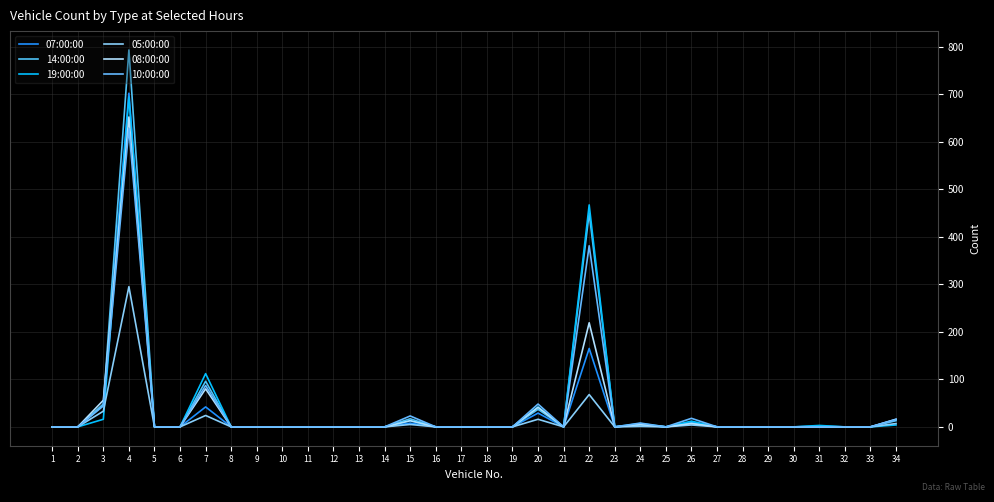

What is the maximum value shown in the chart?

793